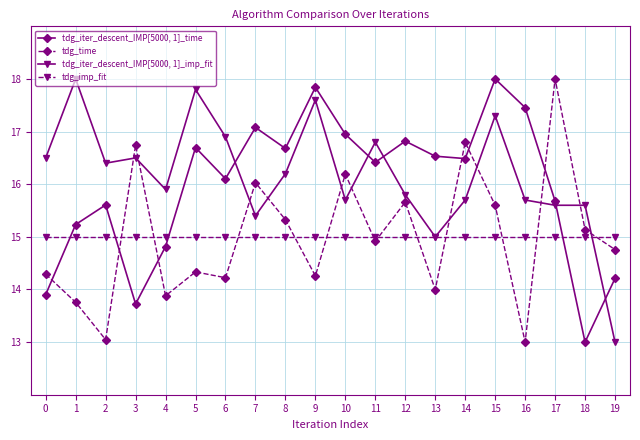

True or false: tdg_iter_descent_IMP[5000, 1]_time and tdg_iter_descent_IMP[5000, 1]_imp_fit intersect in this chart.

True